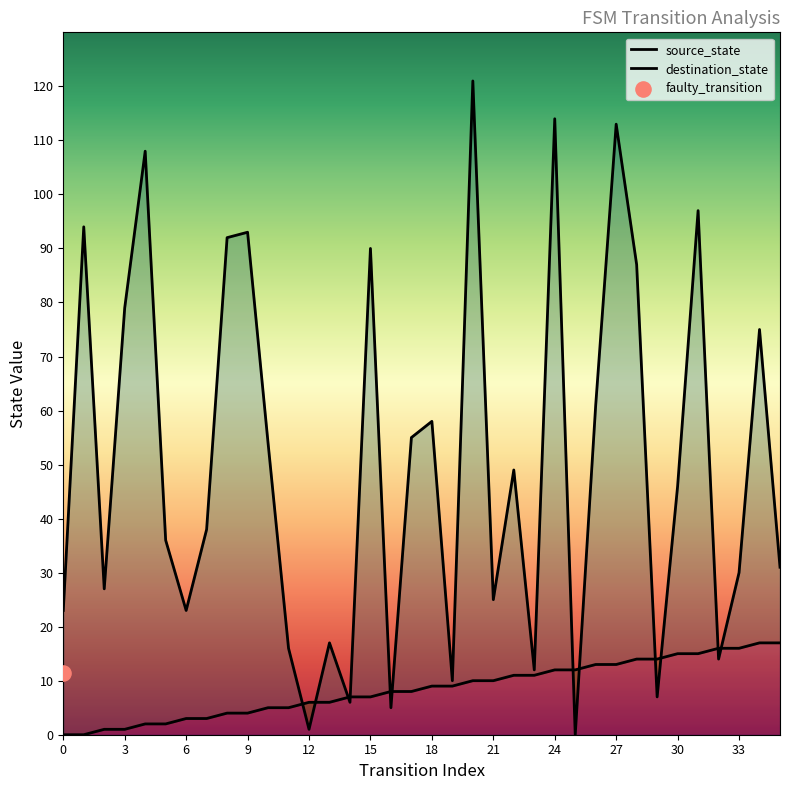

Which series contains the lowest Y value?

source_state